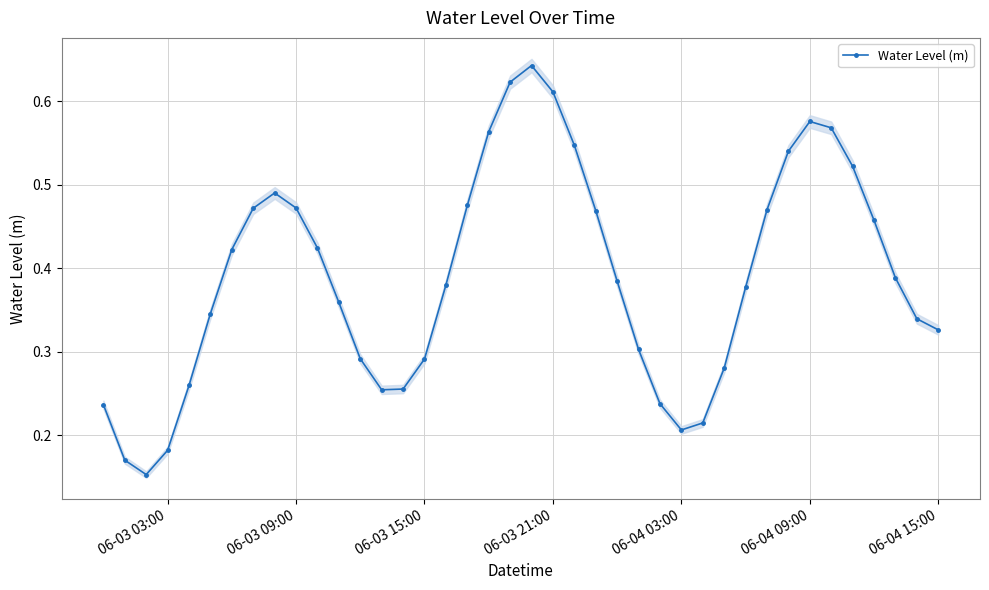

How many interior local peaks does the Water Level (m) series have?

3